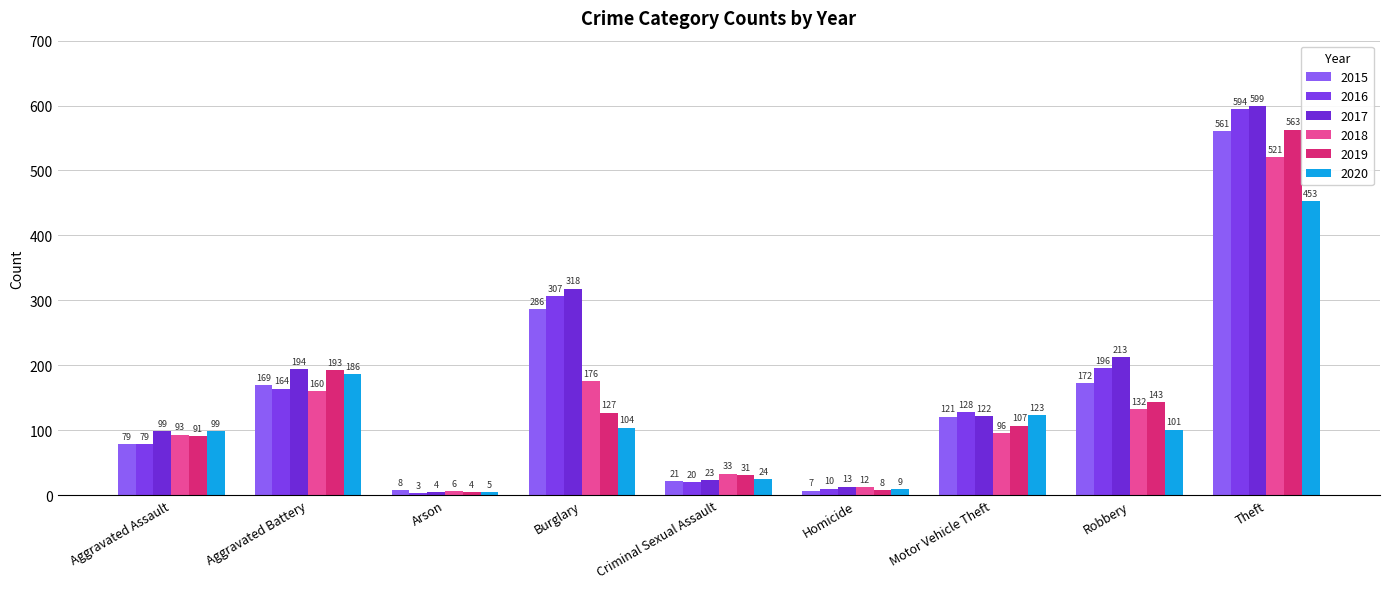

How many distinct data groups are displayed?

6